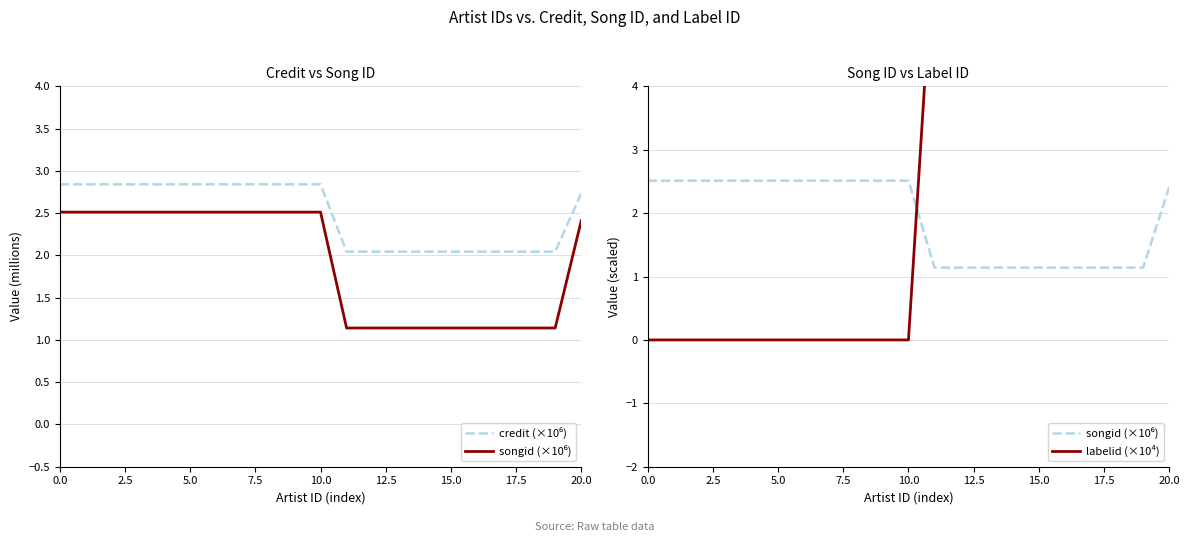

At how many categories does at least one series exceed 4?

10